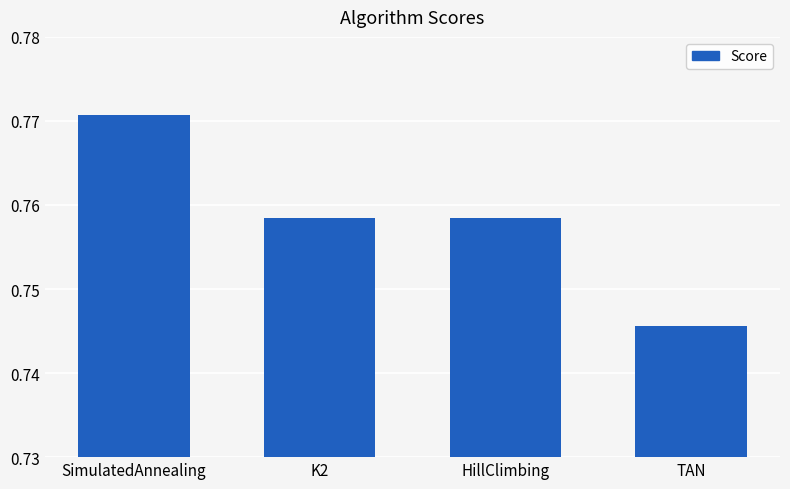

Which category has the lowest value across all series?

TAN